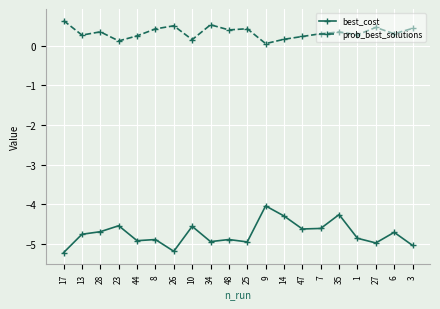

List the series in order of their overall mean, lowest first.

best_cost, prob_best_solutions